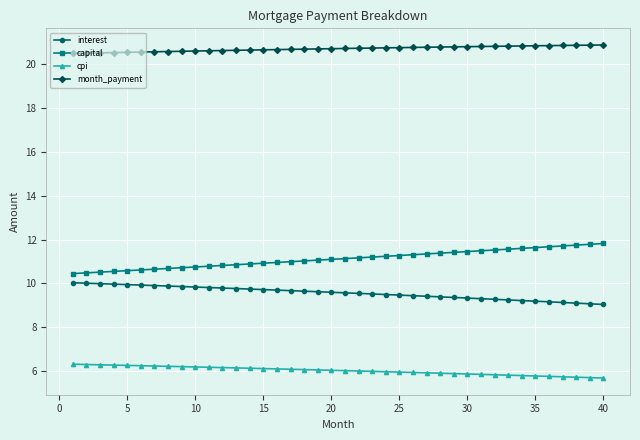

Count the number of data series in this chart.

4